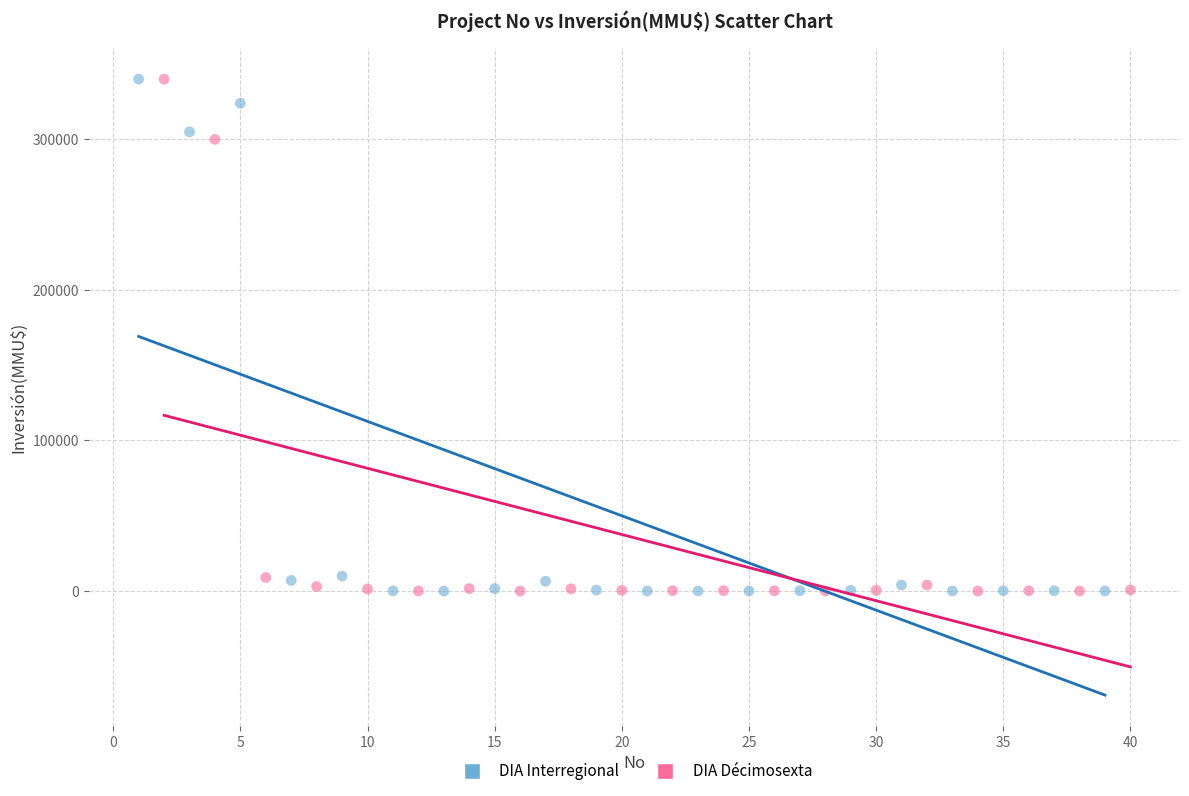

What are all the series names shown in the legend?

DIA Interregional, DIA Décimosexta